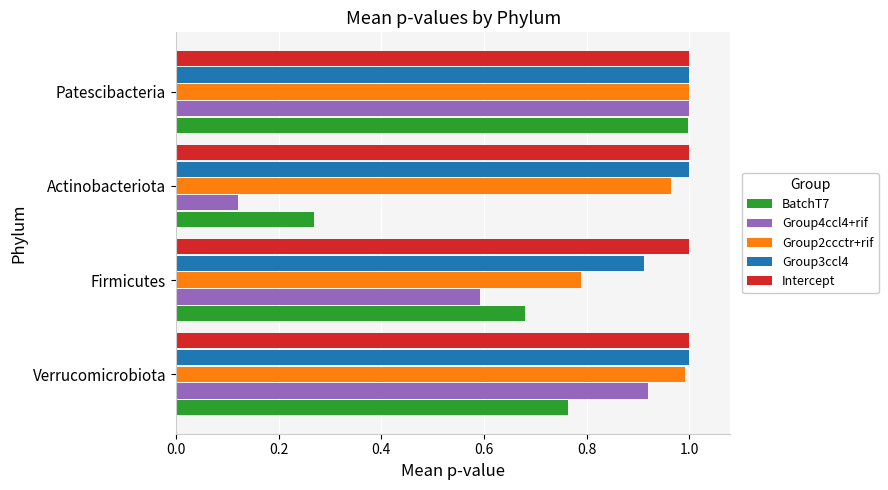

Which series has the widest spread of values?

Group4ccl4+rif